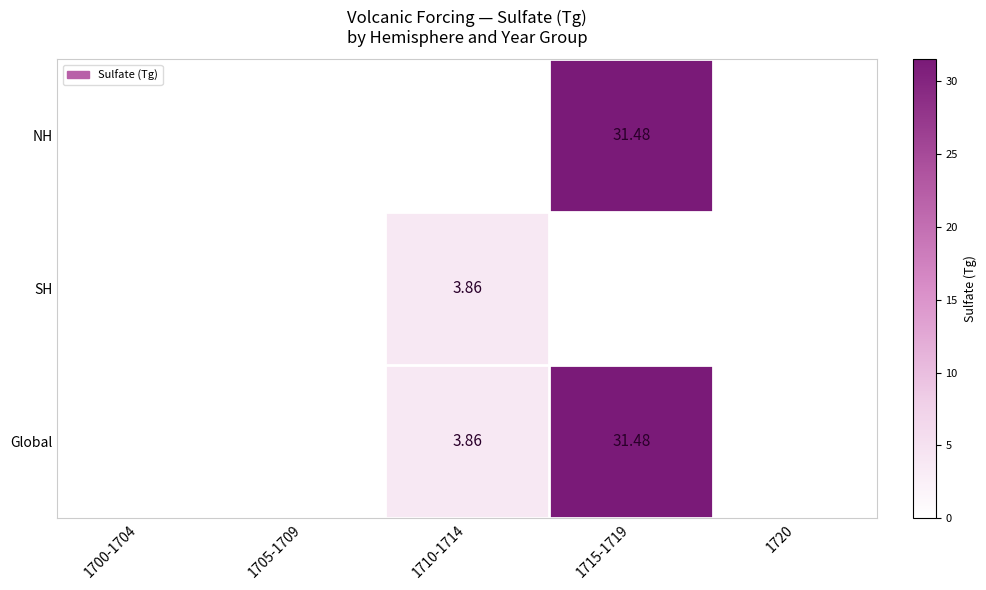

True or false: SH has a value of 0.0 at 1700-1704.

True